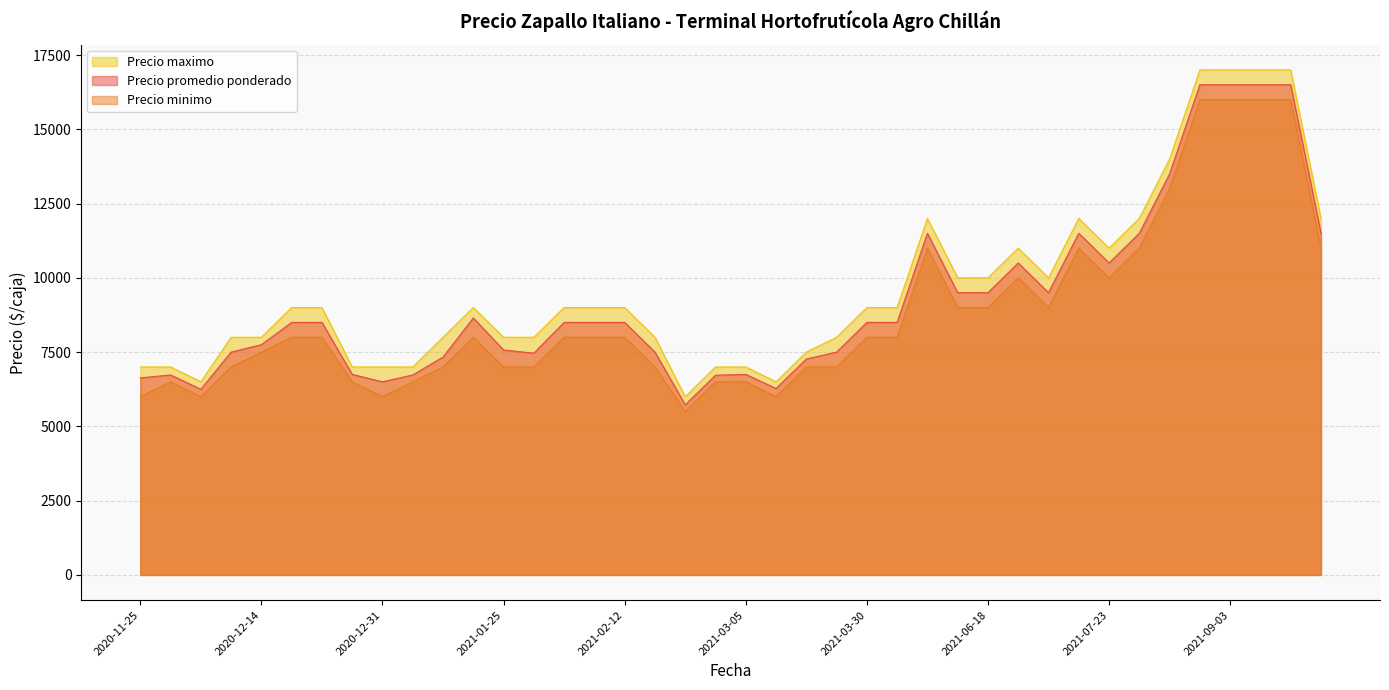

Which series has the largest range (max minus min)?

Precio maximo